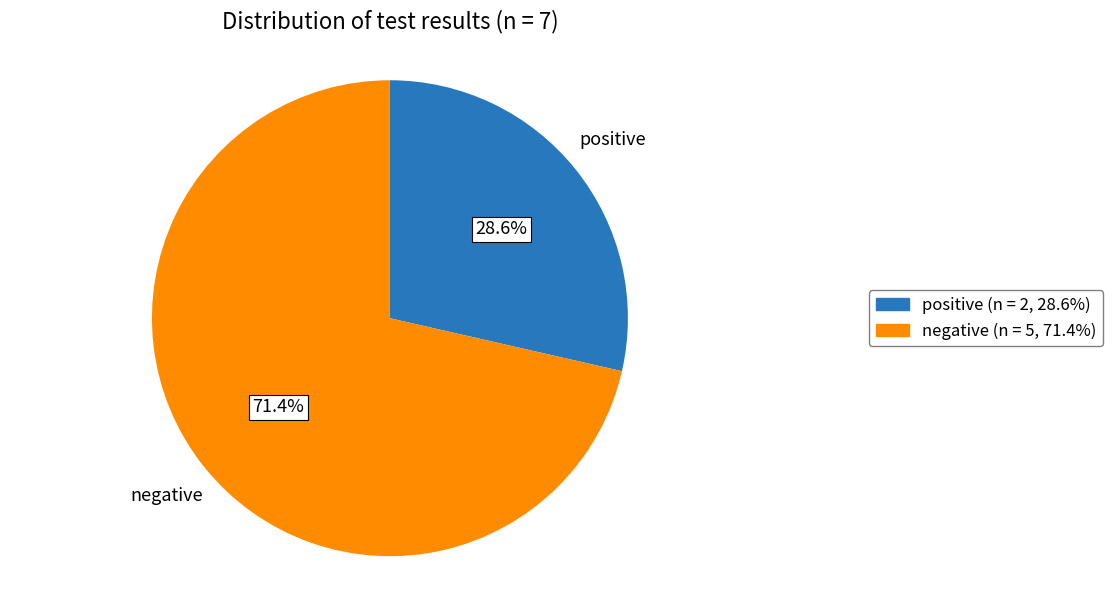

What is the majority slice?

negative